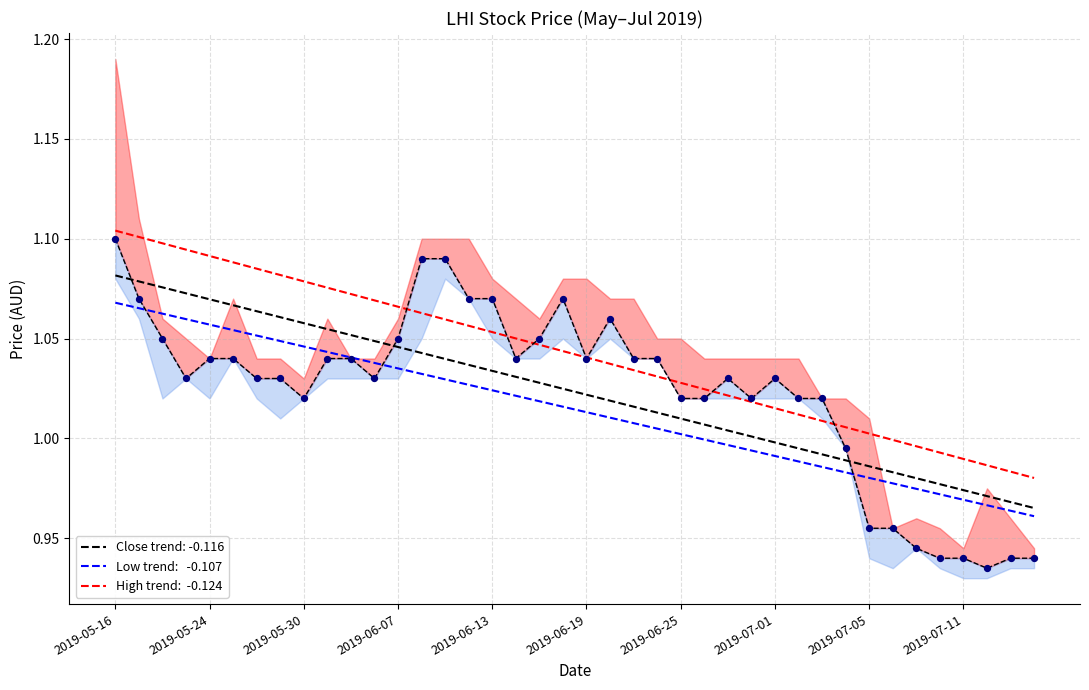

What is the ratio of the value at 2019-06-25 to the value at 2019-07-01?

1.0